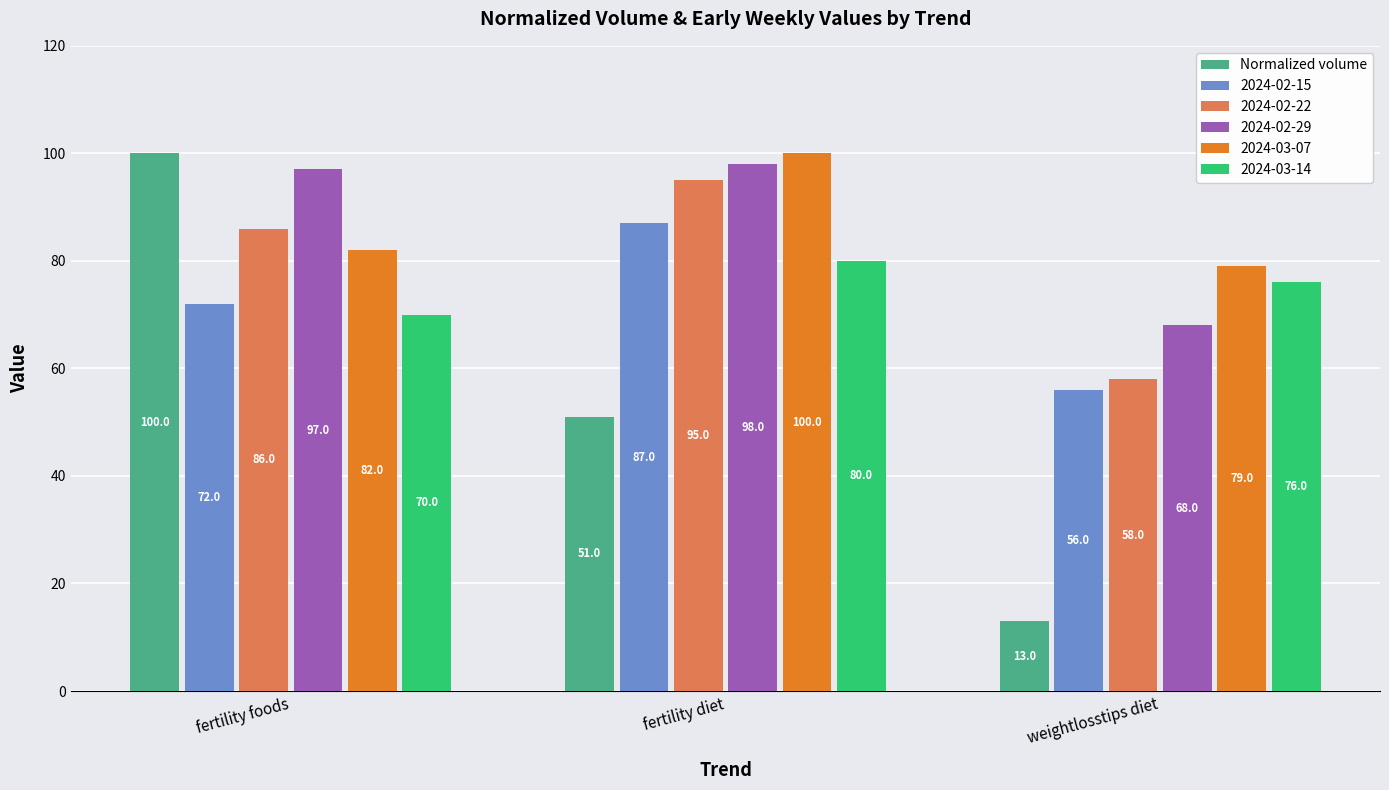

Reading left to right, extract all data points from this chart.

Normalized volume: fertility foods=100	fertility diet=51	weightlosstips diet=13
2024-02-15: fertility foods=72	fertility diet=87	weightlosstips diet=56
2024-02-22: fertility foods=86	fertility diet=95	weightlosstips diet=58
2024-02-29: fertility foods=97	fertility diet=98	weightlosstips diet=68
2024-03-07: fertility foods=82	fertility diet=100	weightlosstips diet=79
2024-03-14: fertility foods=70	fertility diet=80	weightlosstips diet=76